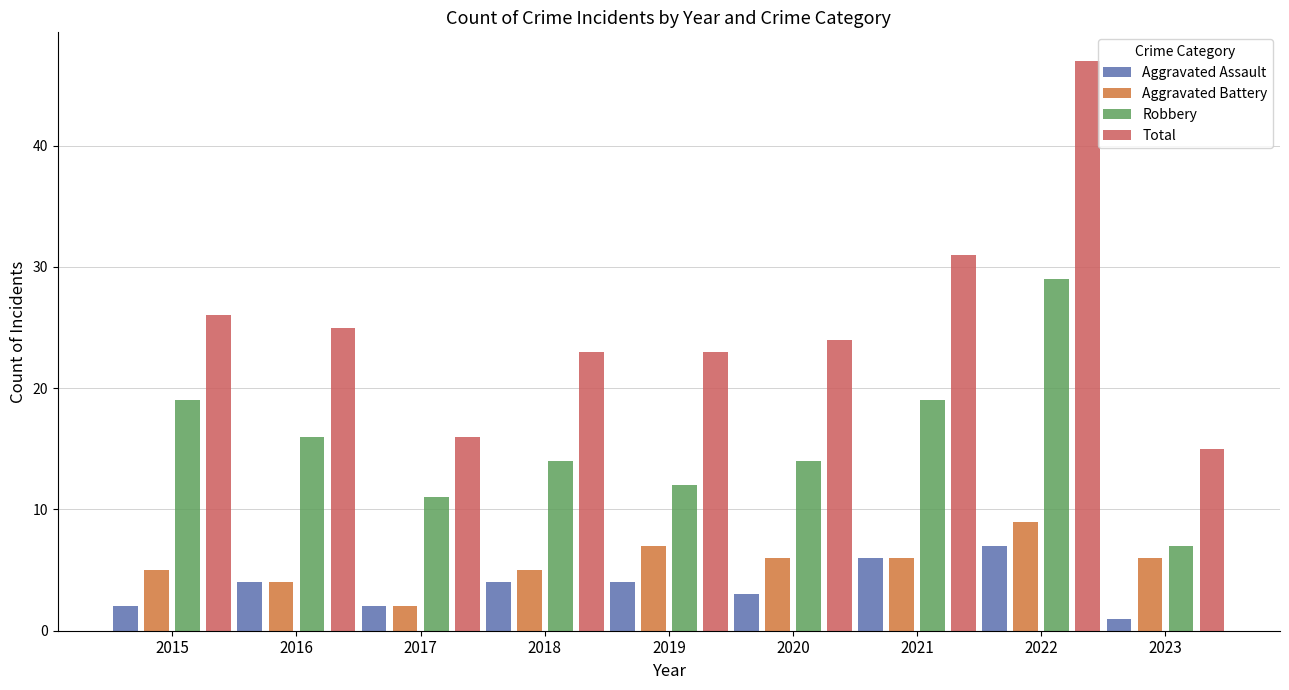

List the series in order of their peak value, highest first.

Total, Robbery, Aggravated Battery, Aggravated Assault